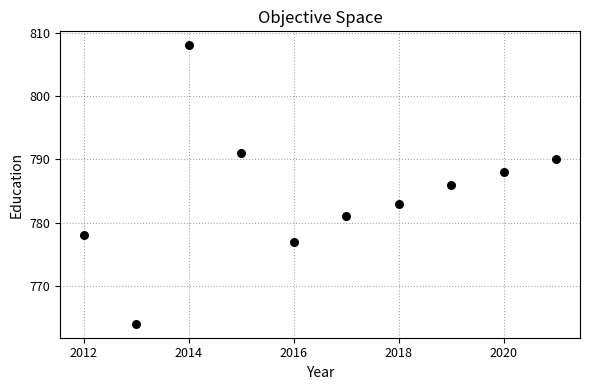

What is the average X value?

2016